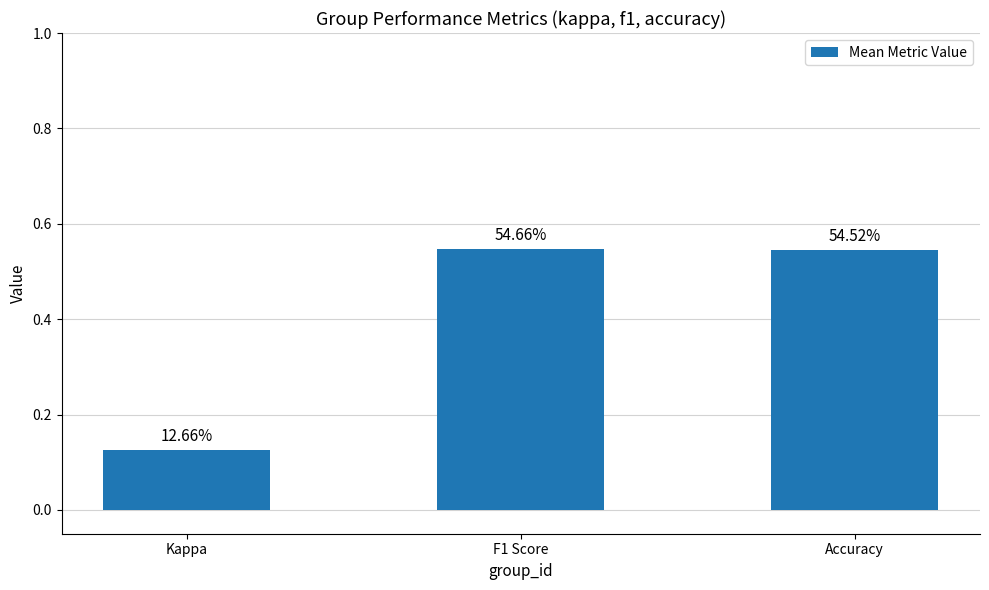

Read the value at Kappa.

0.1